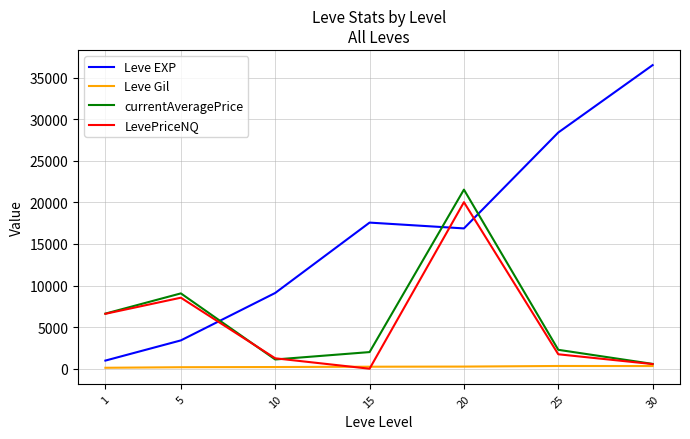

Which series has the largest total across all categories?

Leve EXP